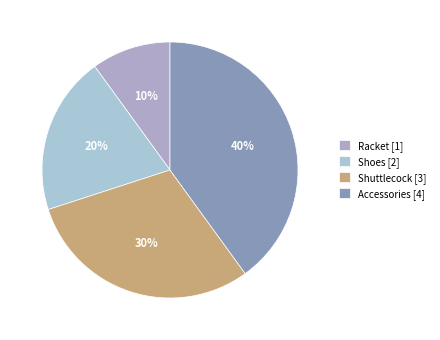

True or false: Shoes accounts for 20% of the total.

True